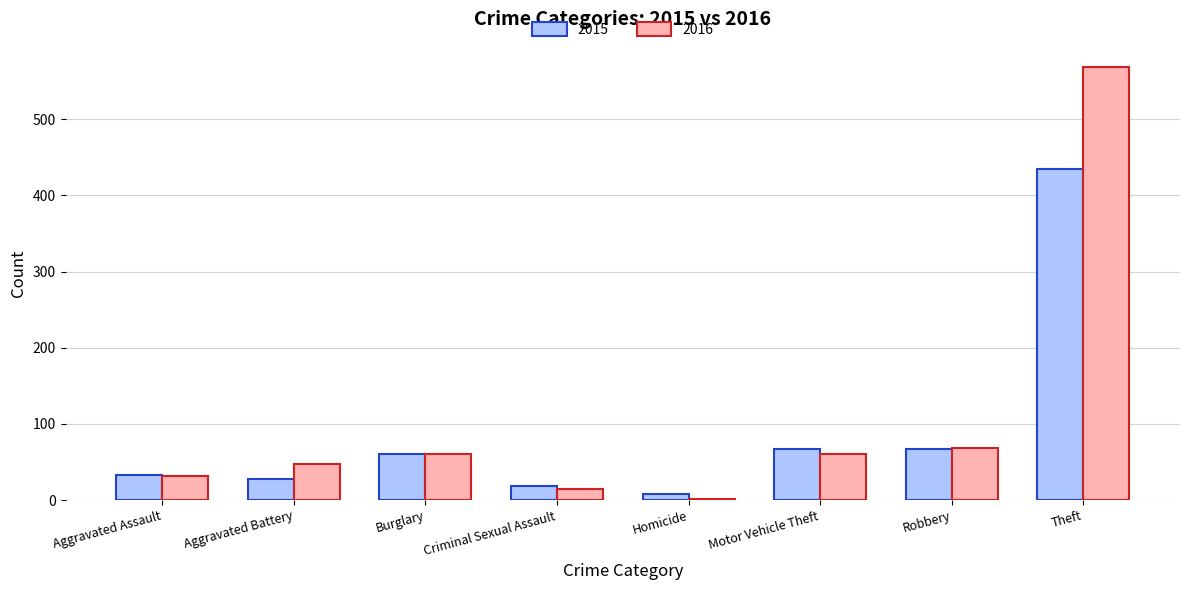

Which series has the largest total across all categories?

2016